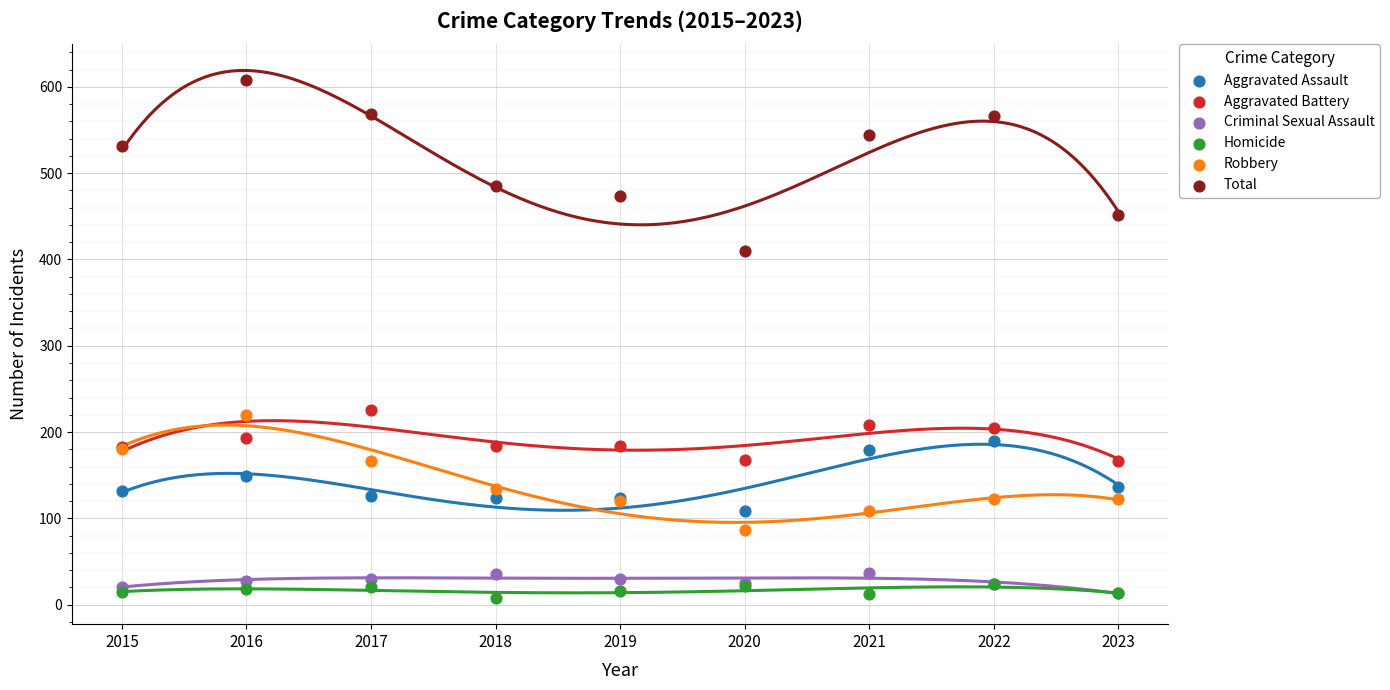

Which series has the largest Y range (max minus min)?

Total